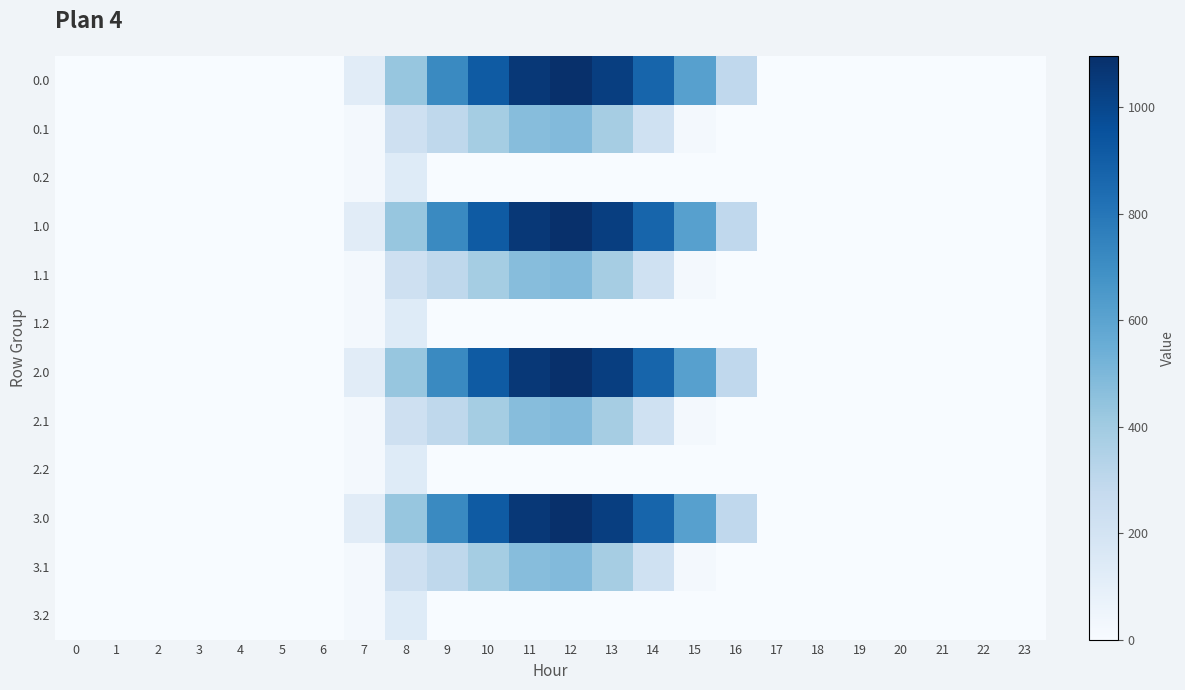

Reading left to right, list all the values displayed in this chart.

row_0: 0.0	0.0	0.0	0.0	0.0	0.0	0.0	120.6	430.3	716.9	916.2	1060.3	1096.7	1032.9	870.6	615.9	294.5	0.0	0.0	0.0	0.0	0.0	0.0	0.0
row_1: 0.0	0.0	0.0	0.0	0.0	0.0	0.0	17.7	227.5	295.9	388.1	471.7	485.4	382.7	219.2	17.3	0.0	0.0	0.0	0.0	0.0	0.0	0.0	0.0
row_2: 0.0	0.0	0.0	0.0	0.0	0.0	0.0	22.3	134.2	0.0	0.0	0.0	0.0	0.0	0.0	0.0	0.0	0.0	0.0	0.0	0.0	0.0	0.0	0.0
row_3: 0.0	0.0	0.0	0.0	0.0	0.0	0.0	120.6	430.3	716.9	916.2	1060.3	1096.7	1032.9	870.6	615.9	294.5	0.0	0.0	0.0	0.0	0.0	0.0	0.0
row_4: 0.0	0.0	0.0	0.0	0.0	0.0	0.0	17.7	227.5	295.9	388.1	471.7	485.4	382.7	219.2	17.3	0.0	0.0	0.0	0.0	0.0	0.0	0.0	0.0
row_5: 0.0	0.0	0.0	0.0	0.0	0.0	0.0	22.3	134.2	0.0	0.0	0.0	0.0	0.0	0.0	0.0	0.0	0.0	0.0	0.0	0.0	0.0	0.0	0.0
row_6: 0.0	0.0	0.0	0.0	0.0	0.0	0.0	120.6	430.3	716.9	916.2	1060.3	1096.7	1032.9	870.6	615.9	294.5	0.0	0.0	0.0	0.0	0.0	0.0	0.0
row_7: 0.0	0.0	0.0	0.0	0.0	0.0	0.0	17.7	227.5	295.9	388.1	471.7	485.4	382.7	219.2	17.3	0.0	0.0	0.0	0.0	0.0	0.0	0.0	0.0
row_8: 0.0	0.0	0.0	0.0	0.0	0.0	0.0	22.3	134.2	0.0	0.0	0.0	0.0	0.0	0.0	0.0	0.0	0.0	0.0	0.0	0.0	0.0	0.0	0.0
row_9: 0.0	0.0	0.0	0.0	0.0	0.0	0.0	120.6	430.3	716.9	916.2	1060.3	1096.7	1032.9	870.6	615.9	294.5	0.0	0.0	0.0	0.0	0.0	0.0	0.0
row_10: 0.0	0.0	0.0	0.0	0.0	0.0	0.0	17.7	227.5	295.9	388.1	471.7	485.4	382.7	219.2	17.3	0.0	0.0	0.0	0.0	0.0	0.0	0.0	0.0
row_11: 0.0	0.0	0.0	0.0	0.0	0.0	0.0	22.3	134.2	0.0	0.0	0.0	0.0	0.0	0.0	0.0	0.0	0.0	0.0	0.0	0.0	0.0	0.0	0.0